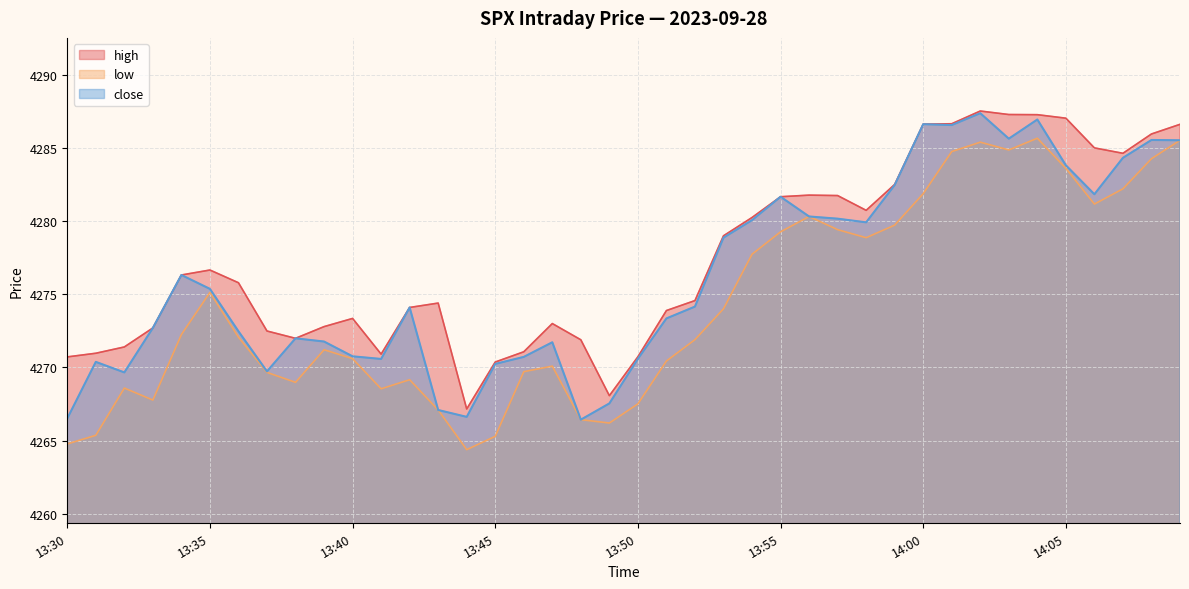

Reading left to right, list all the values displayed in this chart.

high: 4270.7	4271.0	4271.4	4272.7	4276.3	4276.7	4275.8	4272.5	4272.0	4272.8	4273.4	4270.9	4274.1	4274.4	4267.2	4270.4	4271.1	4273.0	4271.9	4268.1	4270.7	4273.9	4274.6	4279.0	4280.2	4281.7	4281.8	4281.8	4280.7	4282.5	4286.6	4286.7	4287.5	4287.3	4287.3	4287.0	4285.0	4284.6	4286.0	4286.6
low: 4264.8	4265.4	4268.6	4267.8	4272.2	4275.1	4272.1	4269.7	4269.0	4271.2	4270.6	4268.5	4269.2	4267.1	4264.4	4265.3	4269.7	4270.1	4266.4	4266.2	4267.5	4270.4	4271.9	4274.0	4277.7	4279.3	4280.3	4279.4	4278.9	4279.7	4281.9	4284.8	4285.4	4284.9	4285.7	4283.6	4281.2	4282.2	4284.3	4285.5
close: 4266.5	4270.4	4269.7	4272.7	4276.3	4275.4	4272.5	4269.7	4272.0	4271.8	4270.8	4270.6	4274.1	4267.1	4266.6	4270.2	4270.7	4271.7	4266.4	4267.5	4270.6	4273.4	4274.2	4278.9	4280.1	4281.7	4280.3	4280.2	4279.9	4282.5	4286.6	4286.6	4287.4	4285.6	4286.9	4283.8	4281.8	4284.3	4285.6	4285.5